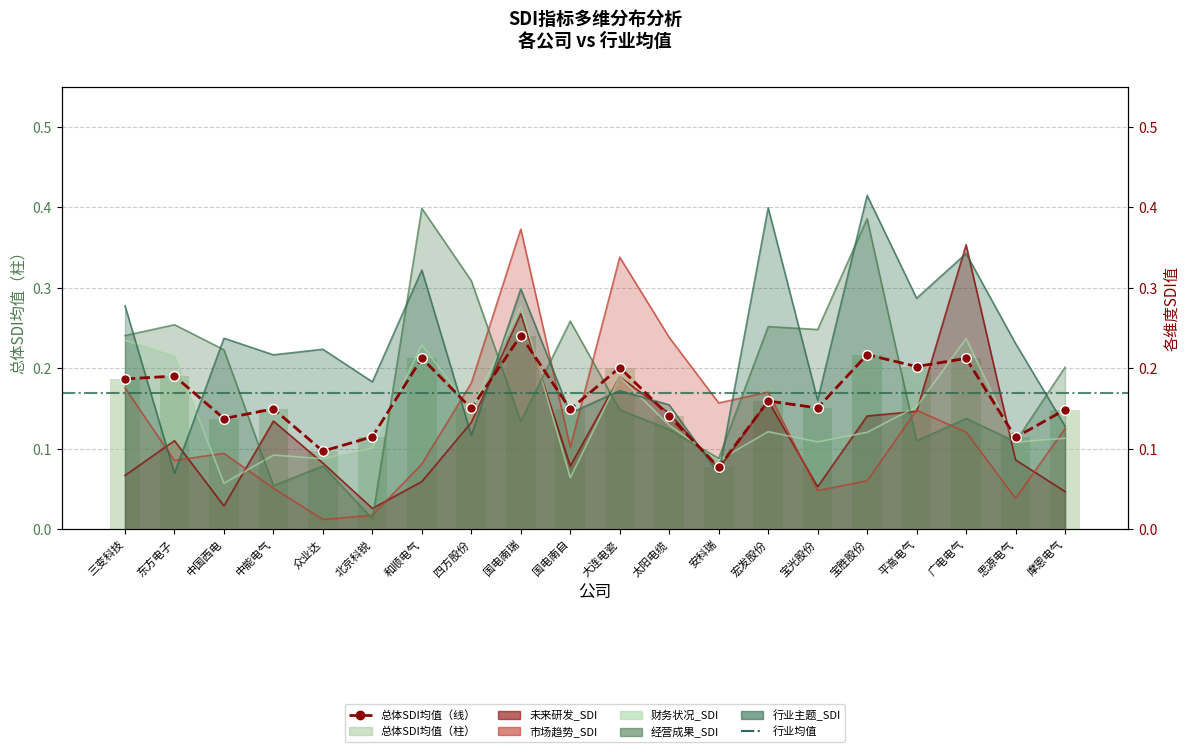

Reading left to right, list all the values displayed in this chart.

未来研发_SDI: 三变科技=0.1	东方电子=0.1	中国西电=0.0	中能电气=0.1	众业达=0.1	北京科锐=0.0	和顺电气=0.1	四方股份=0.1	国电南瑞=0.3	国电南自=0.1	大连电瓷=0.2	太阳电缆=0.1	安科瑞=0.1	宏发股份=0.2	宝光股份=0.1	宝胜股份=0.1	平高电气=0.1	广电电气=0.4	思源电气=0.1	摩恩电气=0.0
市场趋势_SDI: 三变科技=0.2	东方电子=0.1	中国西电=0.1	中能电气=0.1	众业达=0.0	北京科锐=0.0	和顺电气=0.1	四方股份=0.2	国电南瑞=0.4	国电南自=0.1	大连电瓷=0.3	太阳电缆=0.2	安科瑞=0.2	宏发股份=0.2	宝光股份=0.0	宝胜股份=0.1	平高电气=0.1	广电电气=0.1	思源电气=0.0	摩恩电气=0.1
财务状况_SDI: 三变科技=0.2	东方电子=0.2	中国西电=0.1	中能电气=0.1	众业达=0.1	北京科锐=0.1	和顺电气=0.2	四方股份=0.1	国电南瑞=0.3	国电南自=0.1	大连电瓷=0.2	太阳电缆=0.1	安科瑞=0.1	宏发股份=0.1	宝光股份=0.1	宝胜股份=0.1	平高电气=0.2	广电电气=0.2	思源电气=0.1	摩恩电气=0.1
经营成果_SDI: 三变科技=0.2	东方电子=0.3	中国西电=0.2	中能电气=0.1	众业达=0.1	北京科锐=0.0	和顺电气=0.4	四方股份=0.3	国电南瑞=0.1	国电南自=0.3	大连电瓷=0.1	太阳电缆=0.1	安科瑞=0.1	宏发股份=0.3	宝光股份=0.2	宝胜股份=0.4	平高电气=0.1	广电电气=0.1	思源电气=0.1	摩恩电气=0.2
行业主题_SDI: 三变科技=0.3	东方电子=0.1	中国西电=0.2	中能电气=0.2	众业达=0.2	北京科锐=0.2	和顺电气=0.3	四方股份=0.1	国电南瑞=0.3	国电南自=0.1	大连电瓷=0.2	太阳电缆=0.2	安科瑞=0.1	宏发股份=0.4	宝光股份=0.2	宝胜股份=0.4	平高电气=0.3	广电电气=0.3	思源电气=0.2	摩恩电气=0.1
总体SDI均值: 三变科技=0.2	东方电子=0.2	中国西电=0.1	中能电气=0.1	众业达=0.1	北京科锐=0.1	和顺电气=0.2	四方股份=0.1	国电南瑞=0.2	国电南自=0.1	大连电瓷=0.2	太阳电缆=0.1	安科瑞=0.1	宏发股份=0.2	宝光股份=0.2	宝胜股份=0.2	平高电气=0.2	广电电气=0.2	思源电气=0.1	摩恩电气=0.1